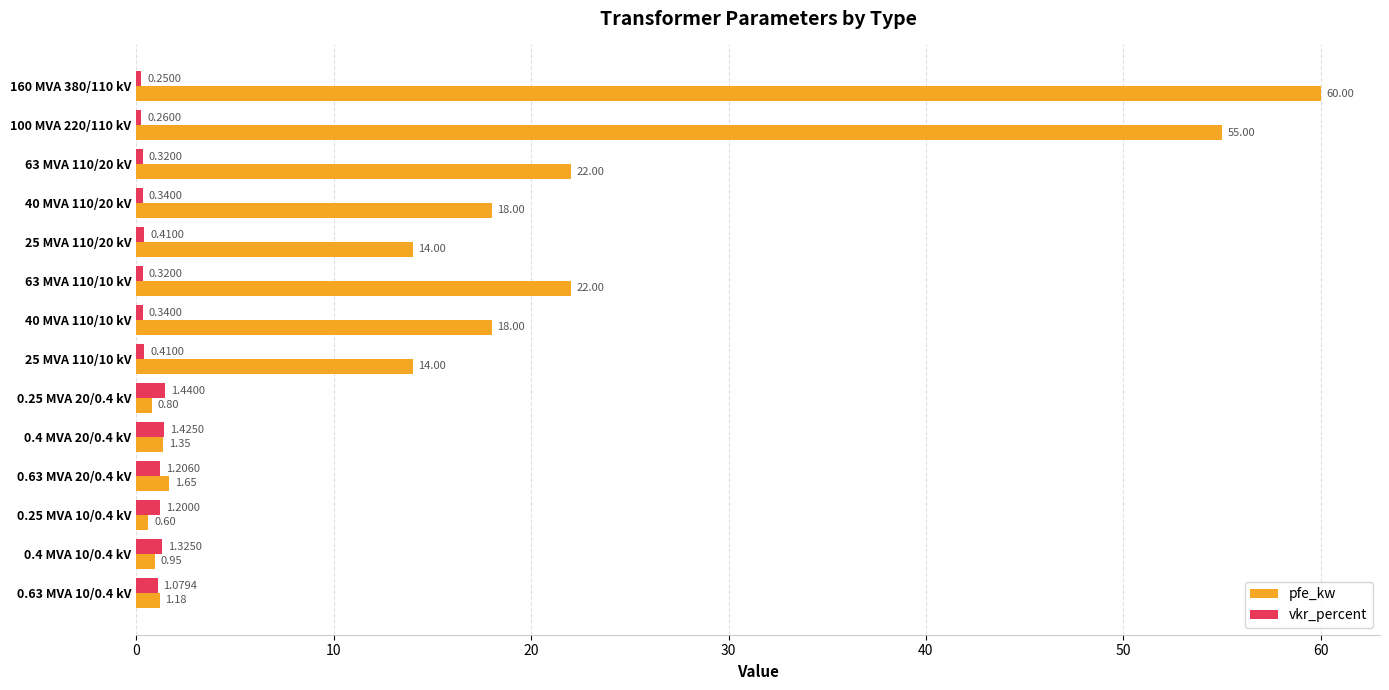

What is the spread (max minus min) of values at 40 MVA 110/10 kV?

17.7